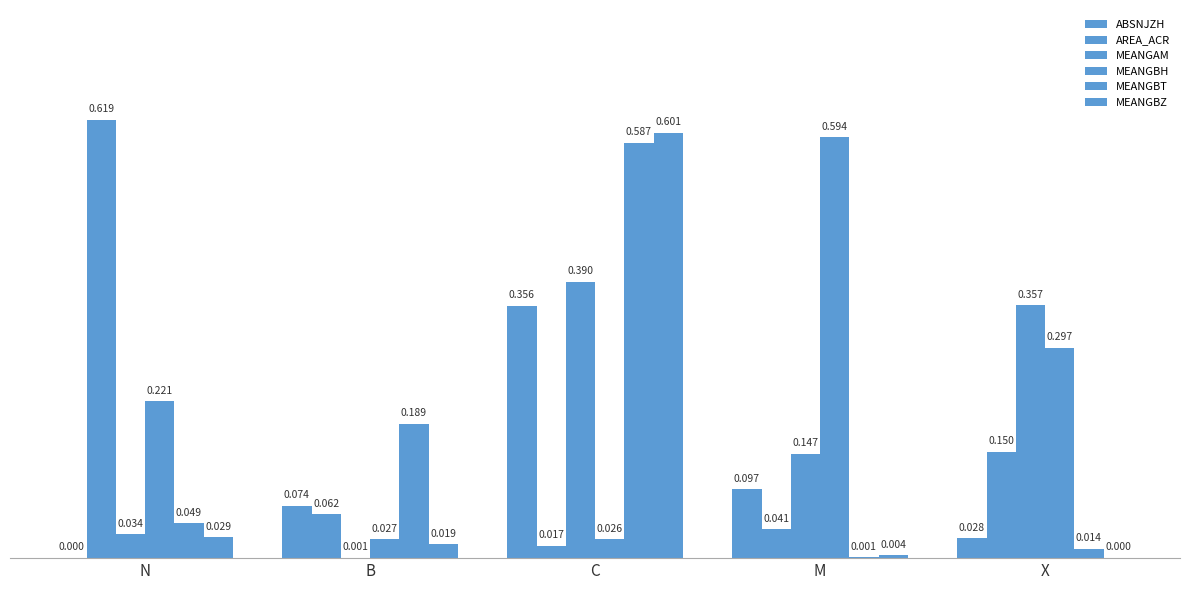

What is the label of the 3rd bar from the right?

C